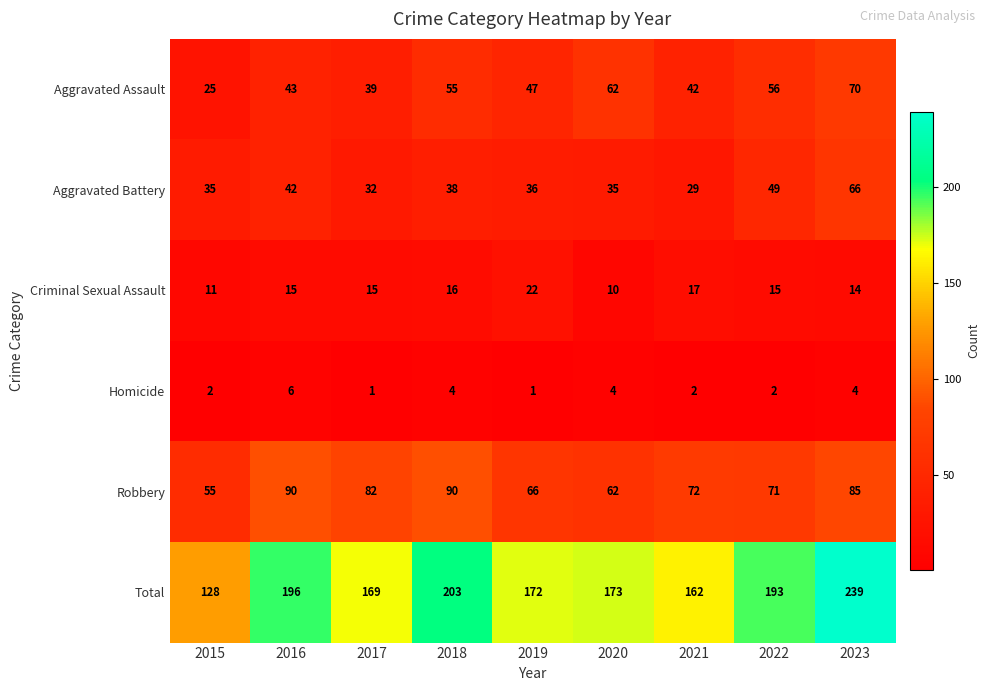

How many Homicide values are between 2 and 4?

6